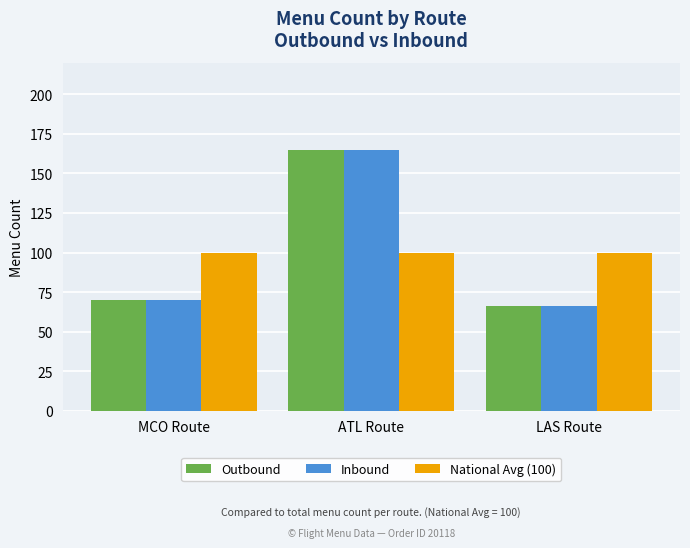

True or false: Inbound has a value of 66 at LAS Route.

True